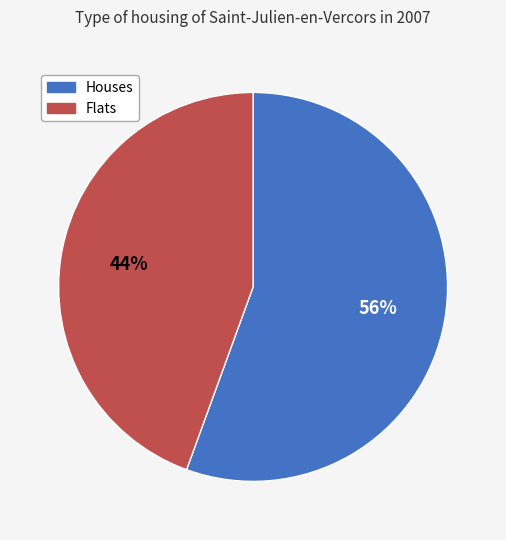

What percentage is the Houses slice, to the nearest percent?

56%